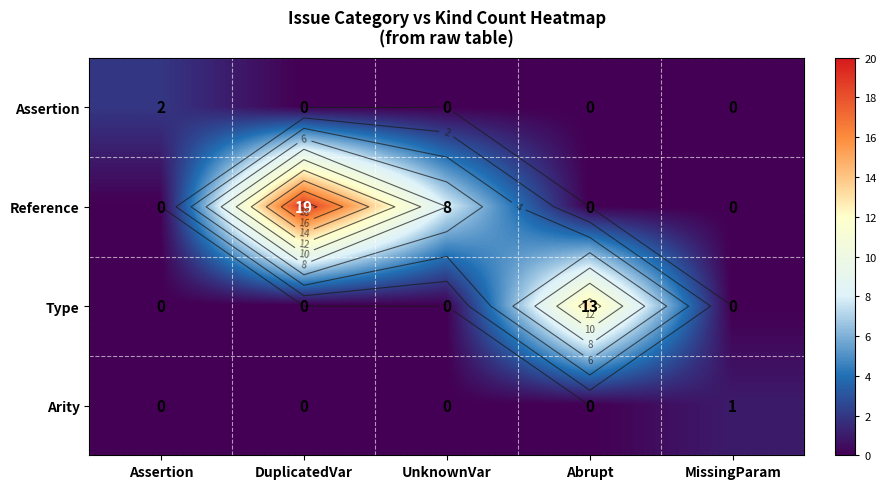

Which series changed the most between DuplicatedVar and UnknownVar?

Reference